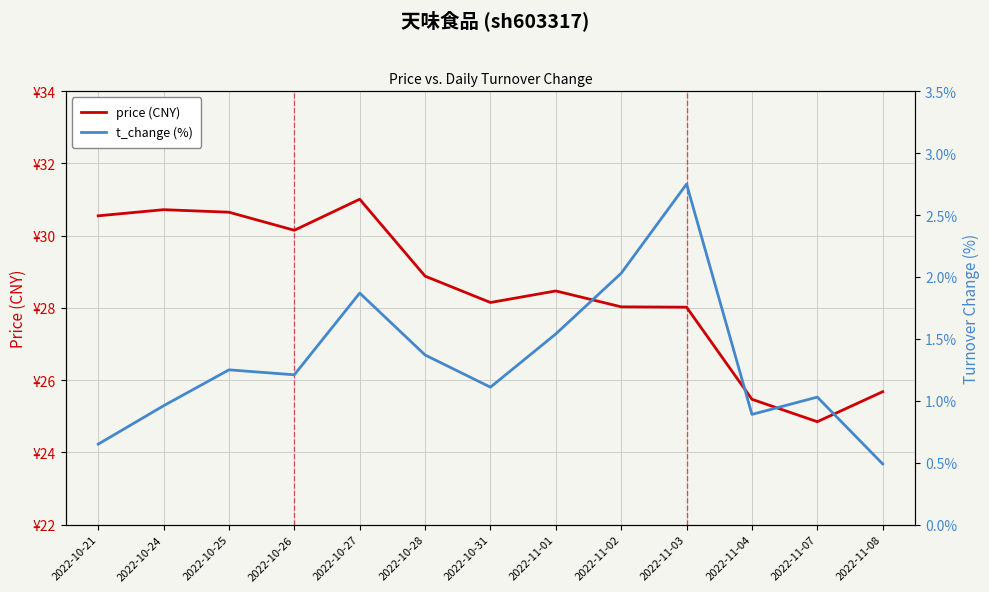

True or false: price (CNY) and t_change (%) intersect in this chart.

False